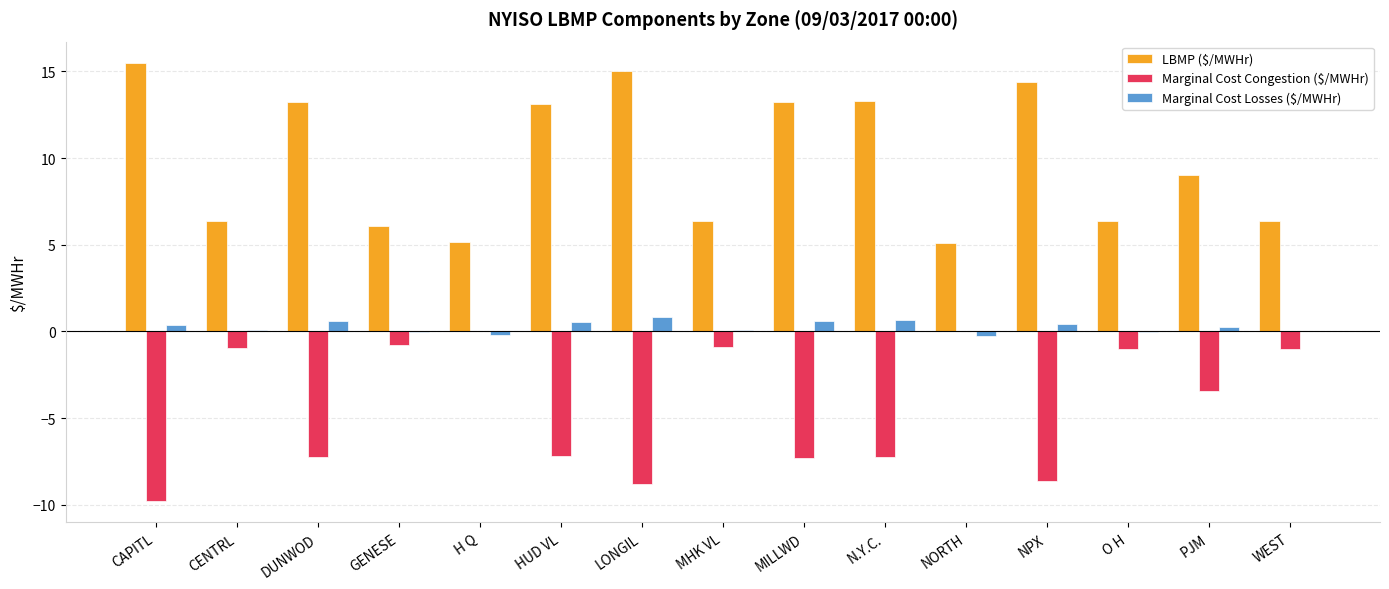

What value does the Marginal Cost Losses ($/MWHr) series have at N.Y.C.?

0.7